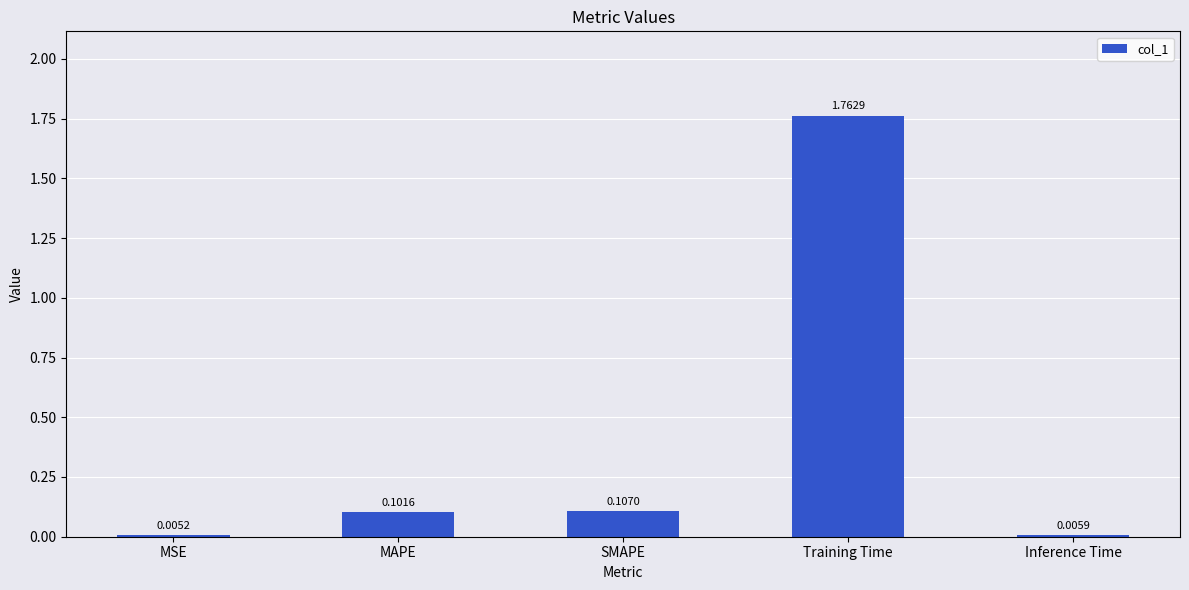

At which category does the chart reach its peak across all series?

Training Time